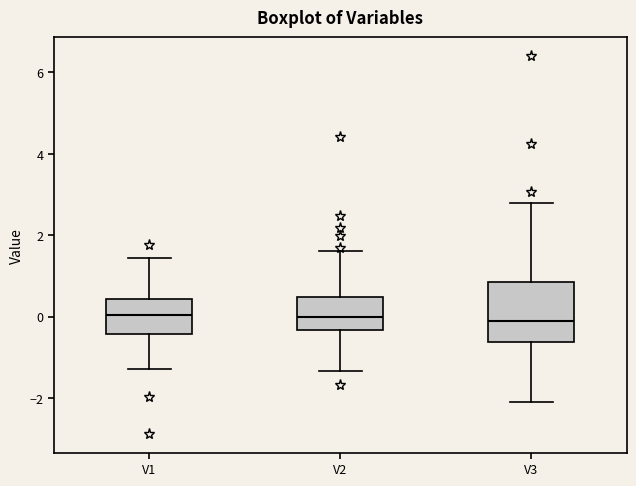

Reading left to right, transcribe this box plot: for each box, give where its median line is, the range the box spans, and where its two whiskers end, as read against the y-axis. The values are not printed on the chart, so give them approximately, as read against the axis.

V1: median 0.0, box -0.4 to 0.4, whiskers -1.2 to 1.4
V2: median 0.0, box -0.4 to 0.4, whiskers -1.4 to 1.6
V3: median 0.0, box -0.6 to 0.8, whiskers -2.0 to 2.8